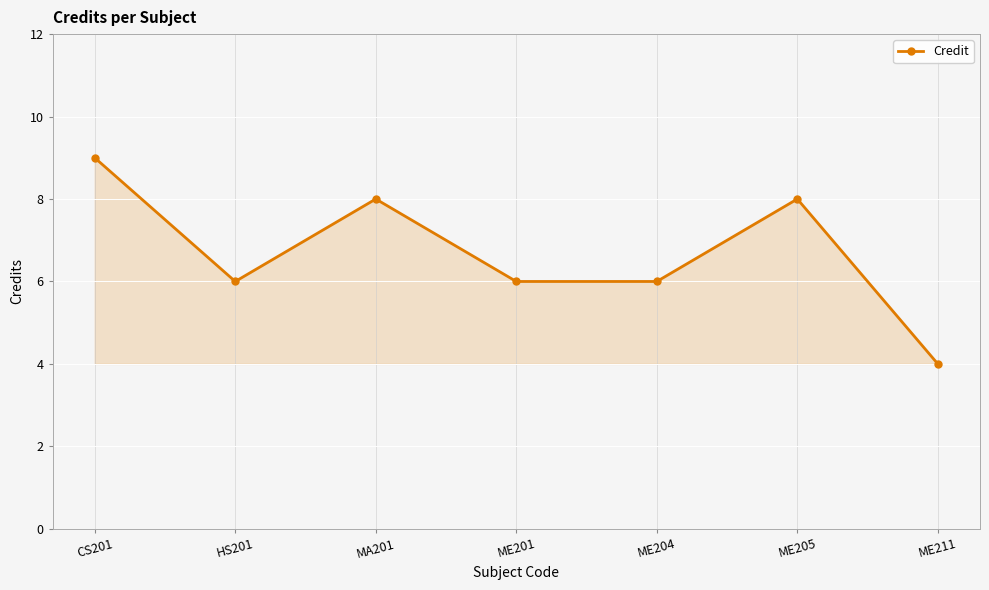

What is the greatest value displayed?

9